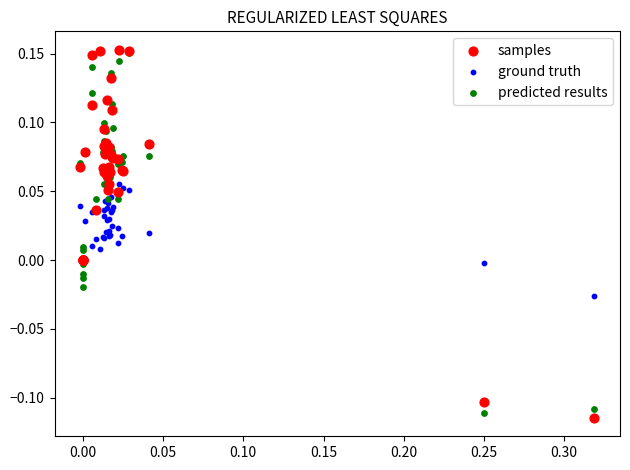

What are all the series names shown in the legend?

samples, ground truth, predicted results